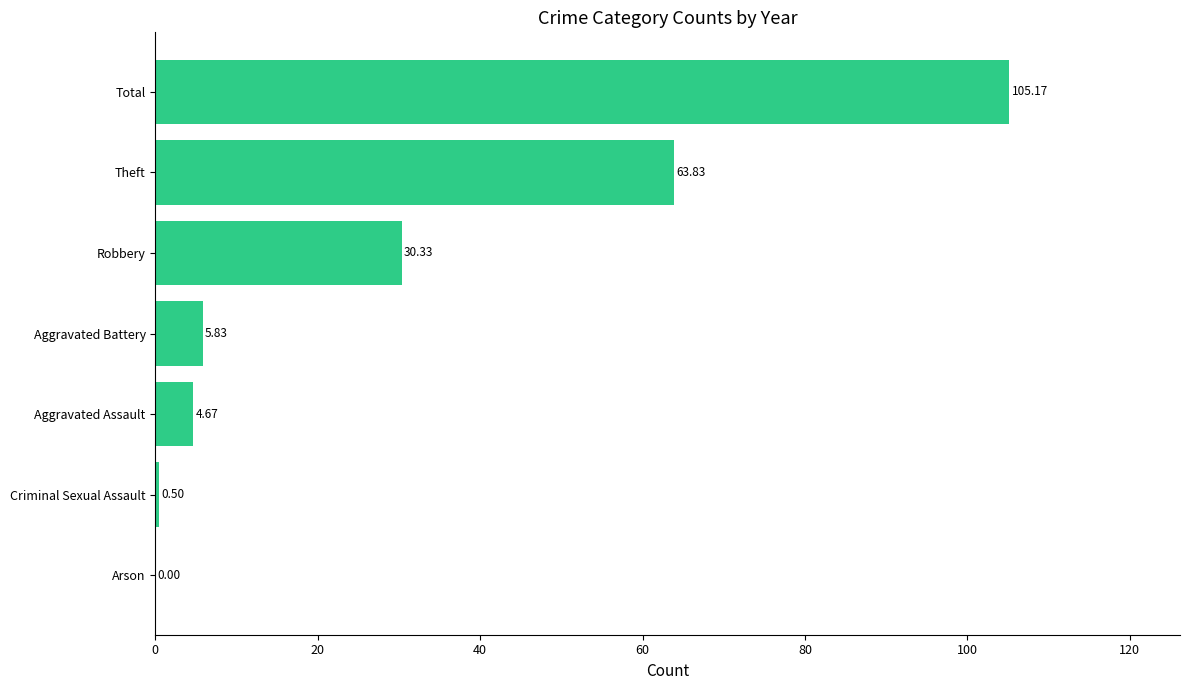

How many data points does each series have?

7